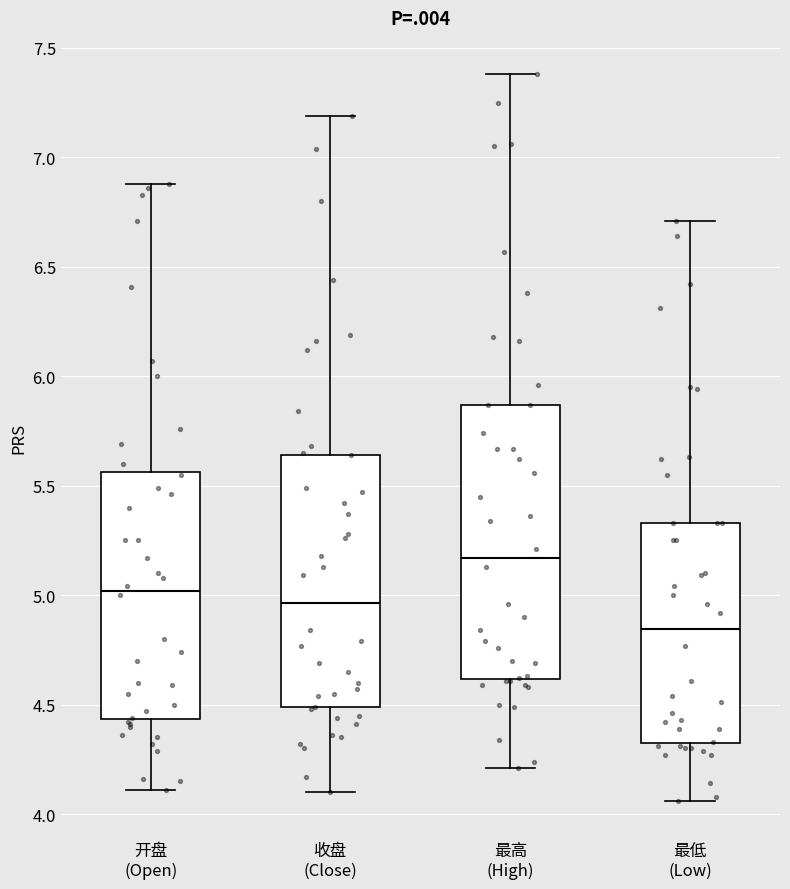

Which box has the lowest median line?

最低 (Low)